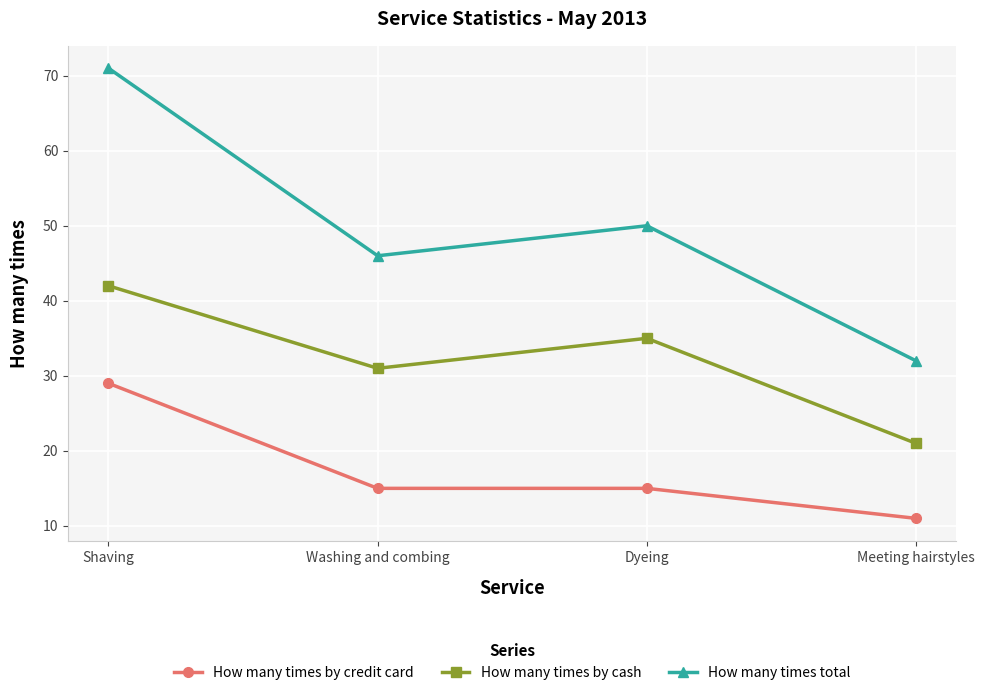

What is the difference between the highest and lowest values at Meeting hairstyles?

21